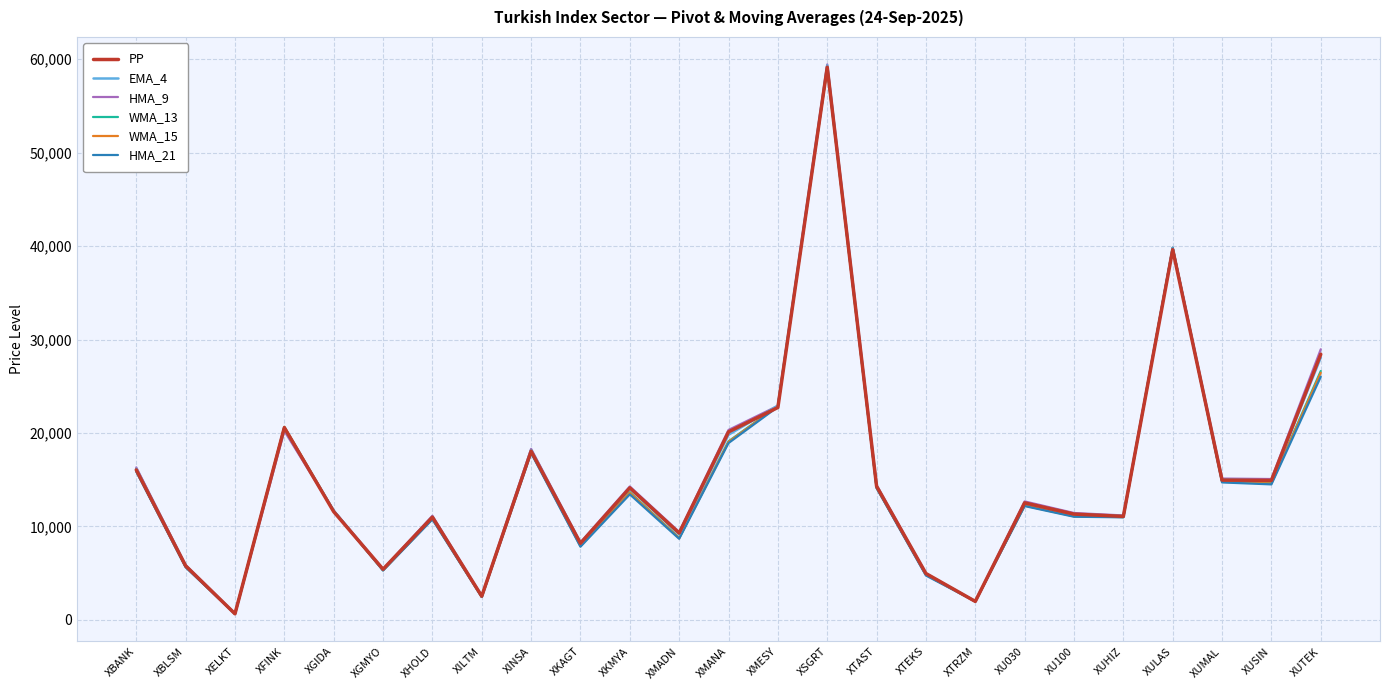

Count the number of categories in the chart.

25